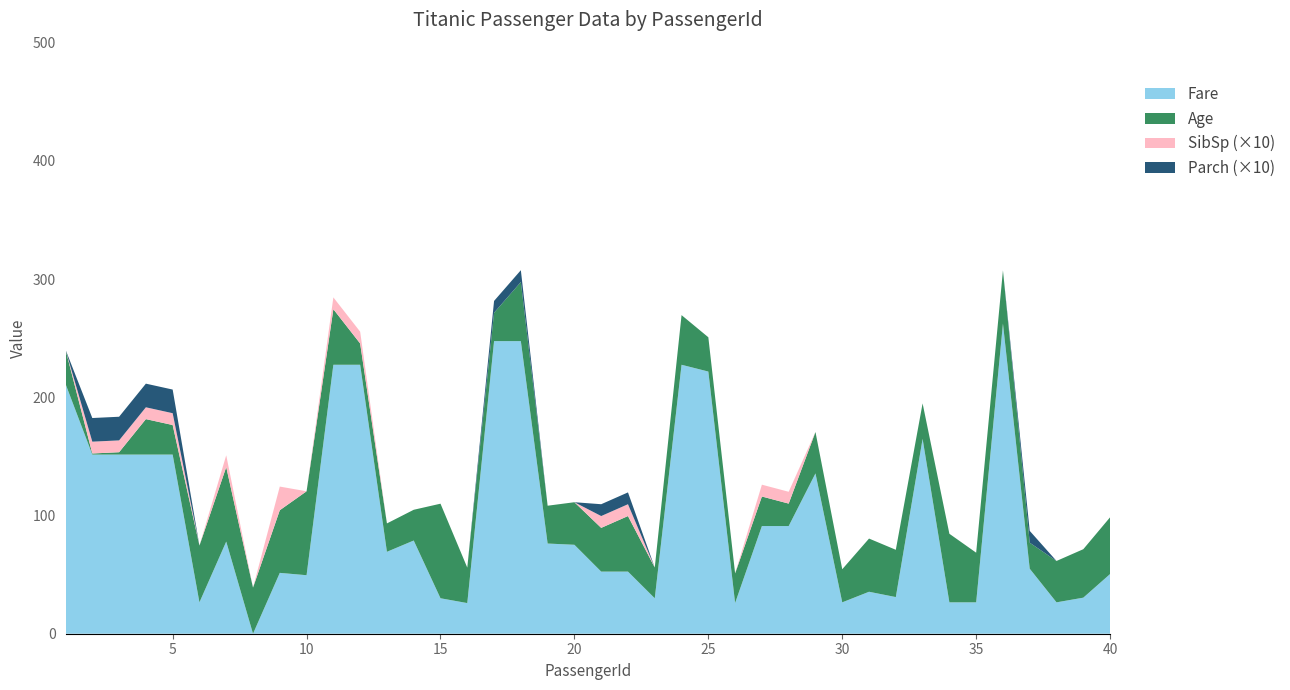

Reading left to right, transcribe all the data shown in this chart.

Fare: 1=211.3	2=151.6	3=151.6	4=151.6	5=151.6	6=26.6	7=78.0	8=0.0	9=51.5	10=49.5	11=227.5	12=227.5	13=69.3	14=78.8	15=30.0	16=25.9	17=247.5	18=247.5	19=76.3	20=75.2	21=52.6	22=52.6	23=30.0	24=227.5	25=221.8	26=26.0	27=91.1	28=91.1	29=135.6	30=26.6	31=35.5	32=31.0	33=164.9	34=26.6	35=26.6	36=262.4	37=55.0	38=26.6	39=30.5	40=50.5
Age: 1=29.0	2=0.9	3=2.0	4=30.0	5=25.0	6=48.0	7=63.0	8=39.0	9=53.0	10=71.0	11=47.0	12=18.0	13=24.0	14=26.0	15=80.0	16=30.0	17=24.0	18=50.0	19=32.0	20=36.0	21=37.0	22=47.0	23=26.0	24=42.0	25=29.0	26=25.0	27=25.0	28=19.0	29=35.0	30=28.0	31=45.0	32=40.0	33=30.0	34=58.0	35=42.0	36=45.0	37=22.0	38=35.0	39=41.0	40=48.0
SibSp: 1=0.0	2=1.0	3=1.0	4=1.0	5=1.0	6=0.0	7=1.0	8=0.0	9=2.0	10=0.0	11=1.0	12=1.0	13=0.0	14=0.0	15=0.0	16=0.0	17=0.0	18=0.0	19=0.0	20=0.0	21=1.0	22=1.0	23=0.0	24=0.0	25=0.0	26=0.0	27=1.0	28=1.0	29=0.0	30=0.0	31=0.0	32=0.0	33=0.0	34=0.0	35=0.0	36=0.0	37=0.0	38=0.0	39=0.0	40=0.0
Parch: 1=0.0	2=2.0	3=2.0	4=2.0	5=2.0	6=0.0	7=0.0	8=0.0	9=0.0	10=0.0	11=0.0	12=0.0	13=0.0	14=0.0	15=0.0	16=0.0	17=1.0	18=1.0	19=0.0	20=0.0	21=1.0	22=1.0	23=0.0	24=0.0	25=0.0	26=0.0	27=0.0	28=0.0	29=0.0	30=0.0	31=0.0	32=0.0	33=0.0	34=0.0	35=0.0	36=0.0	37=1.0	38=0.0	39=0.0	40=0.0